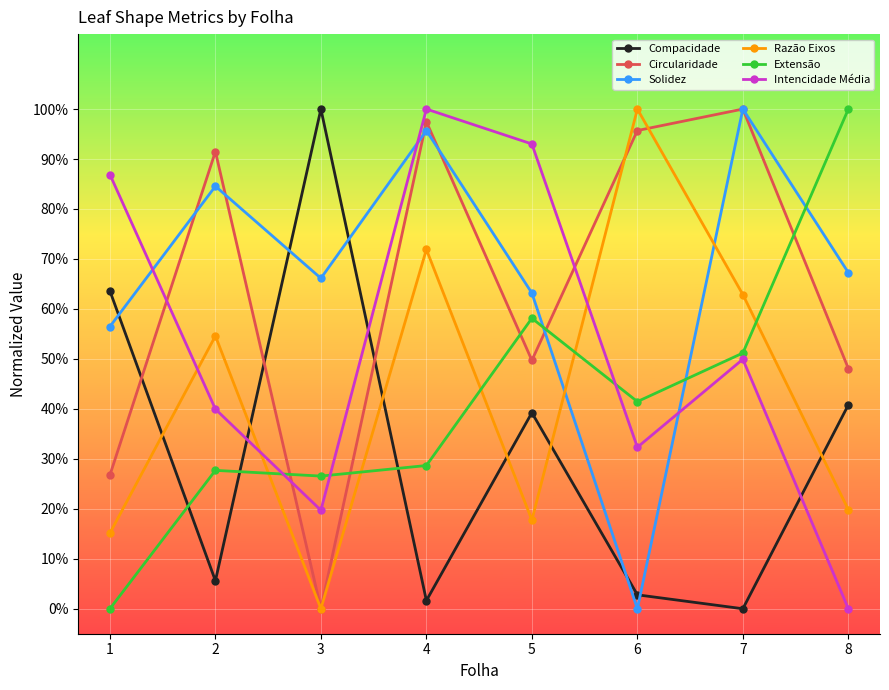

At 2, list the series in order from smallest to largest.

Compacidade, Extensão, Intencidade Média, Razão Eixos, Solidez, Circularidade